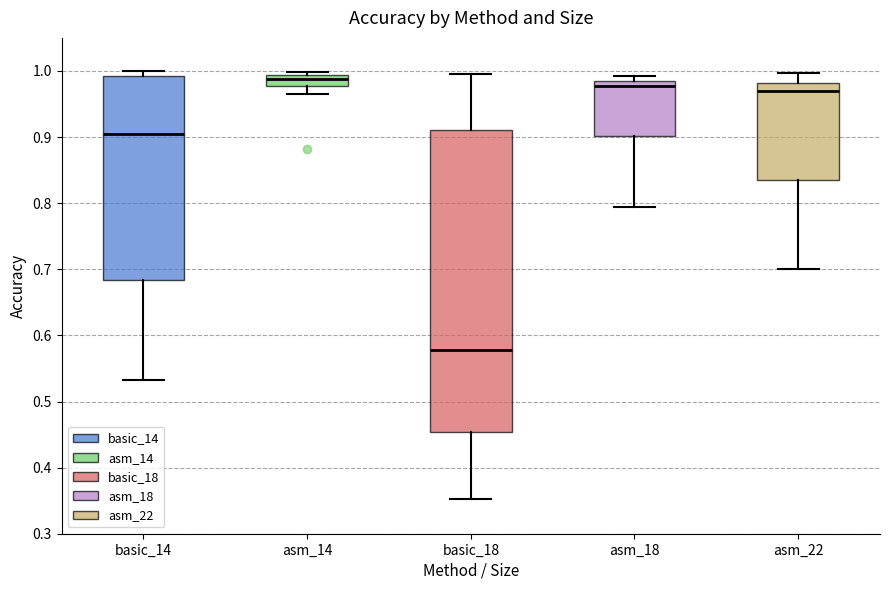

Which box has the highest median line?

asm_14